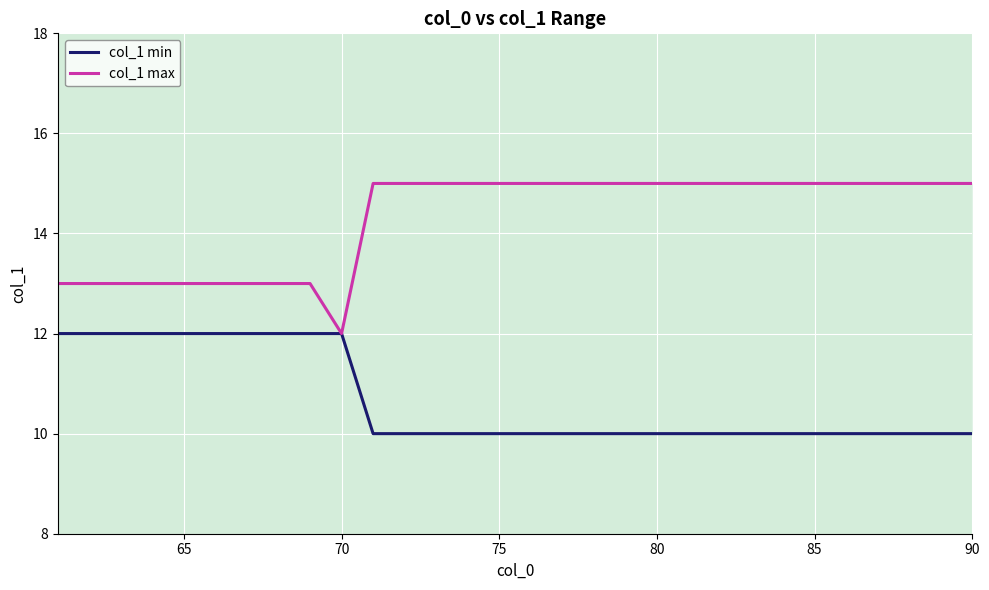

What is the sum of all col_1 min values?

320